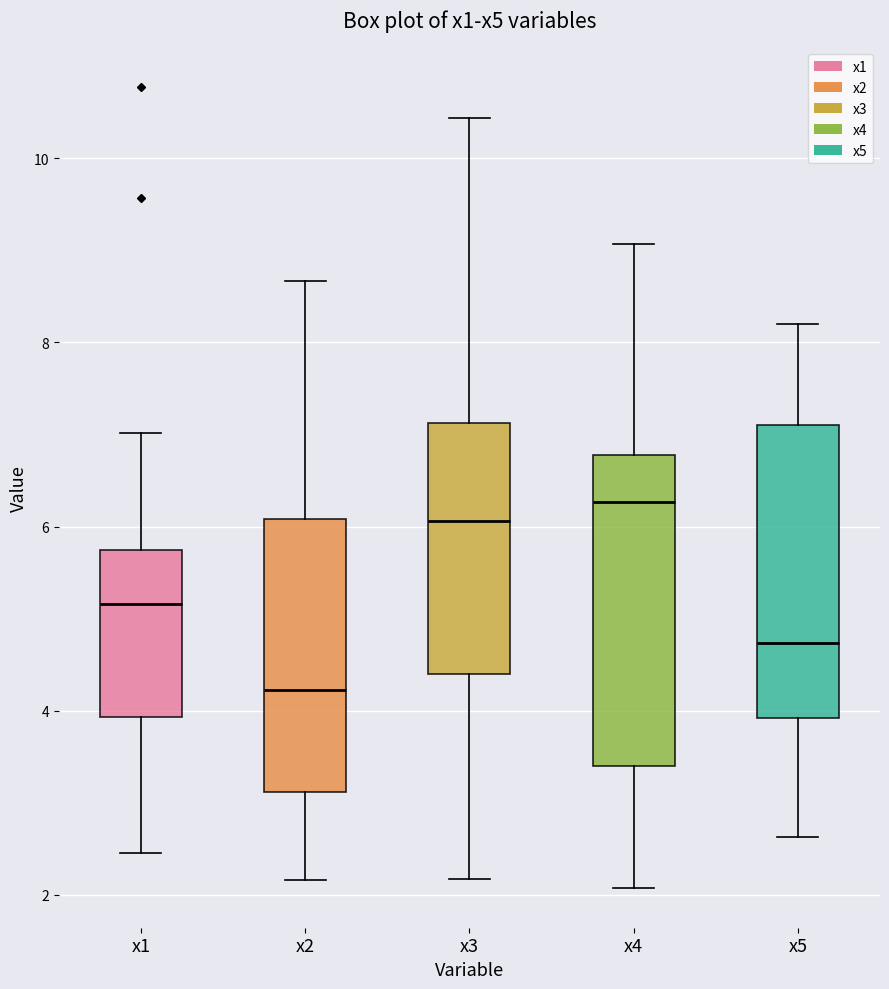

Reading left to right, transcribe this box plot: for each box, give where its median line is, the range the box spans, and where its two whiskers end, as read against the y-axis. The values are not printed on the chart, so give them approximately, as read against the axis.

x1: median 5.2, box 4.0 to 5.8, whiskers 2.4 to 7.0
x2: median 4.2, box 3.2 to 6.0, whiskers 2.2 to 8.6
x3: median 6.0, box 4.4 to 7.2, whiskers 2.2 to 10.4
x4: median 6.2, box 3.4 to 6.8, whiskers 2.0 to 9.0
x5: median 4.8, box 4.0 to 7.2, whiskers 2.6 to 8.2